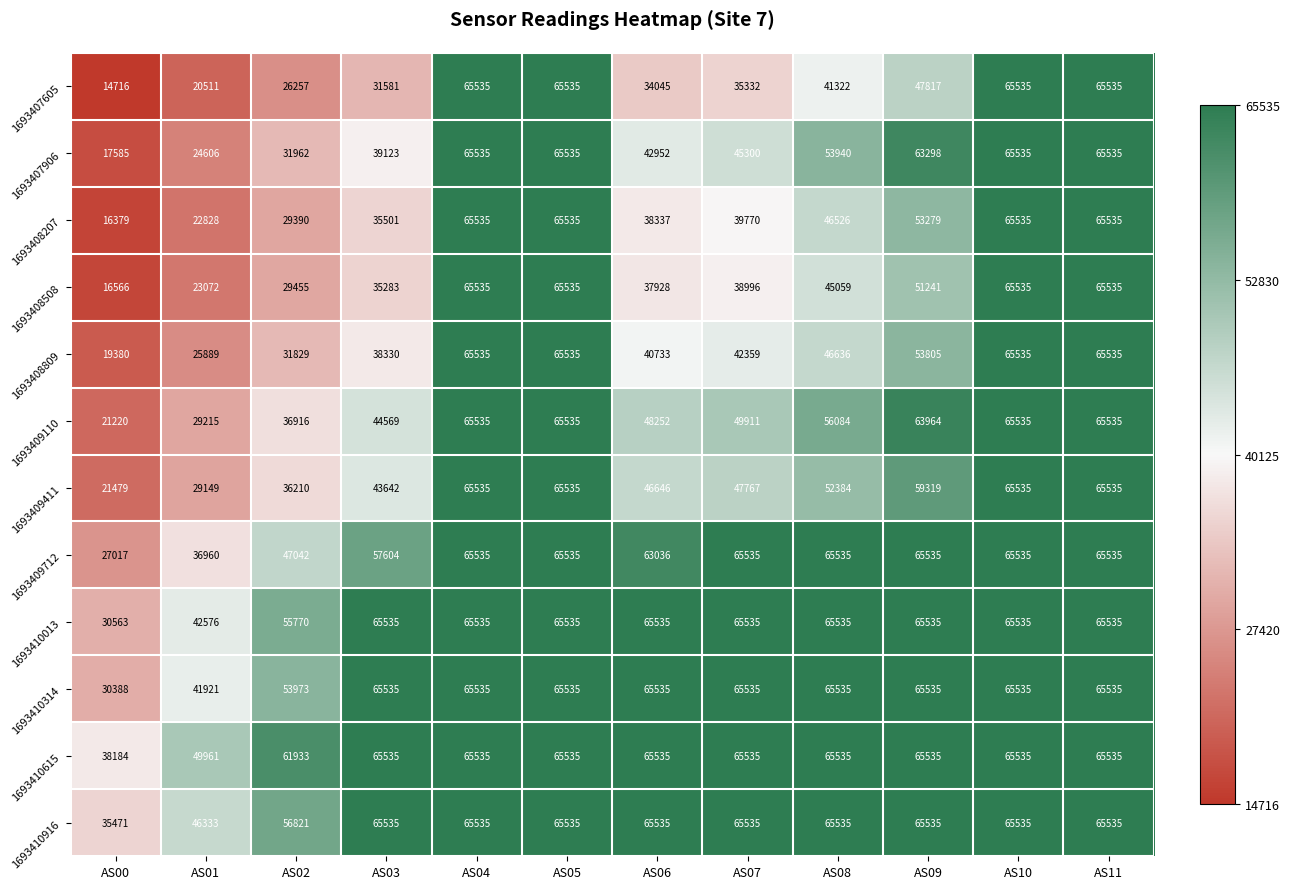

The value of 1693409712 at AS09 is 65535. True or false?

True